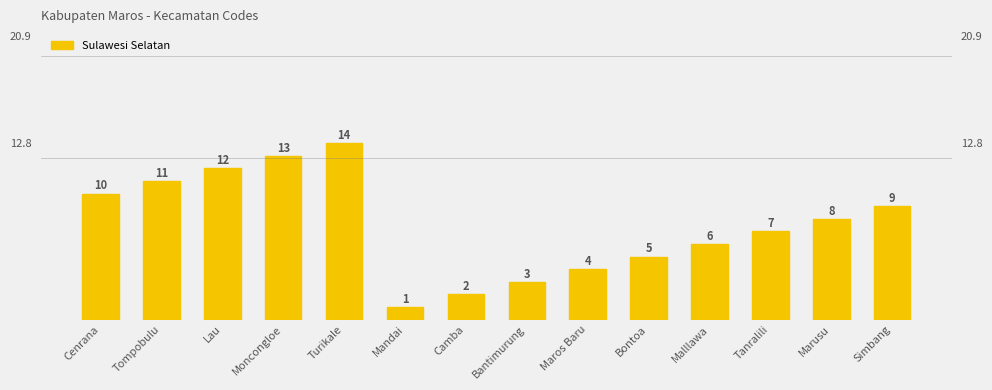

Rank the categories by value from lowest to highest.

Mandai, Camba, Bantimurung, Maros Baru, Bontoa, Malllawa, Tanralili, Marusu, Simbang, Cenrana, Tompobulu, Lau, Moncongloe, Turikale